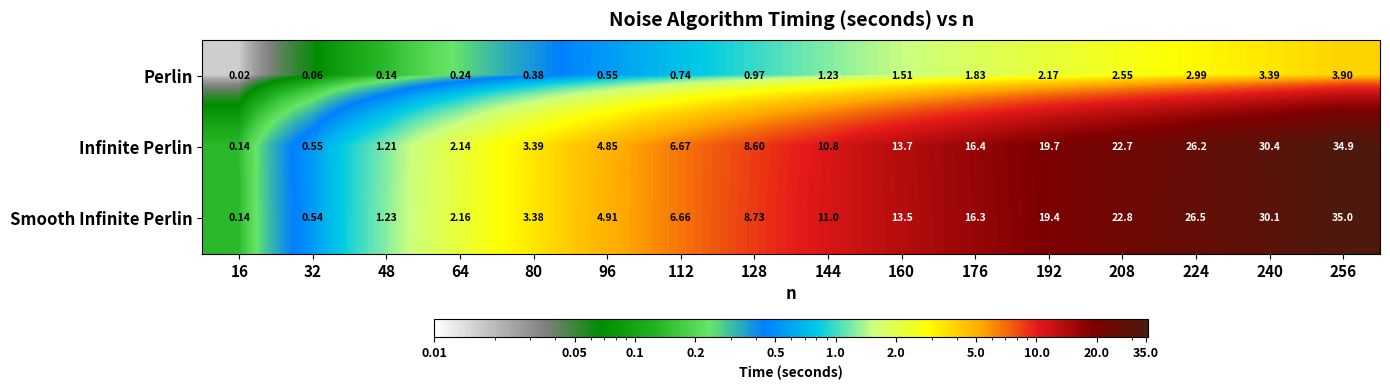

How many values in the Smooth Infinite Perlin series are below 11?

8